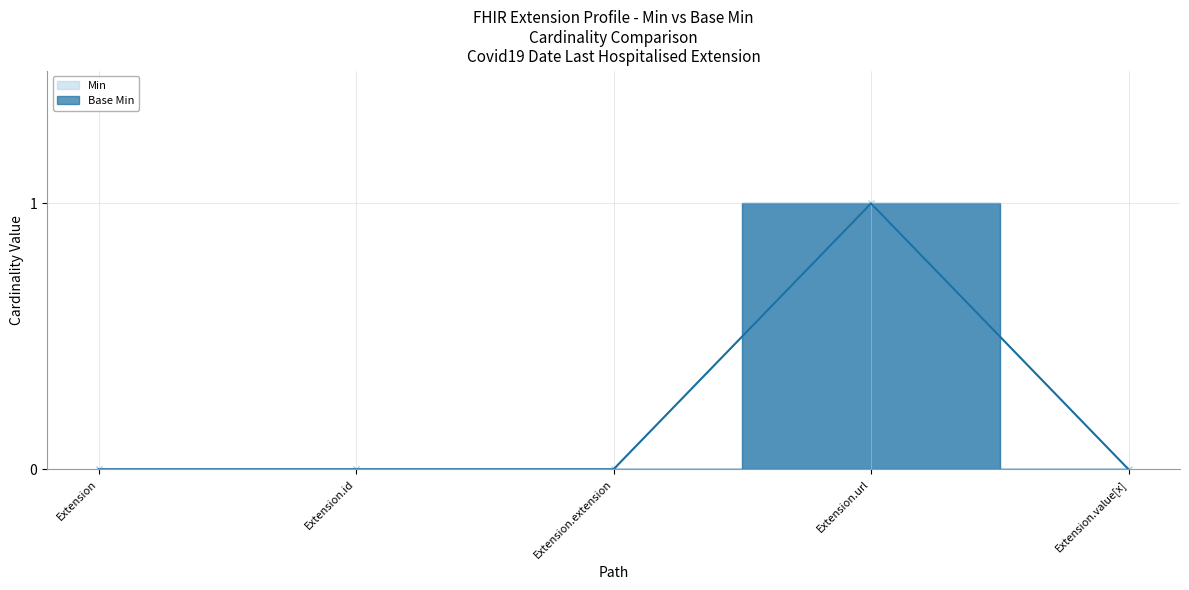

What are all the series names shown in the legend?

Min, Base Min